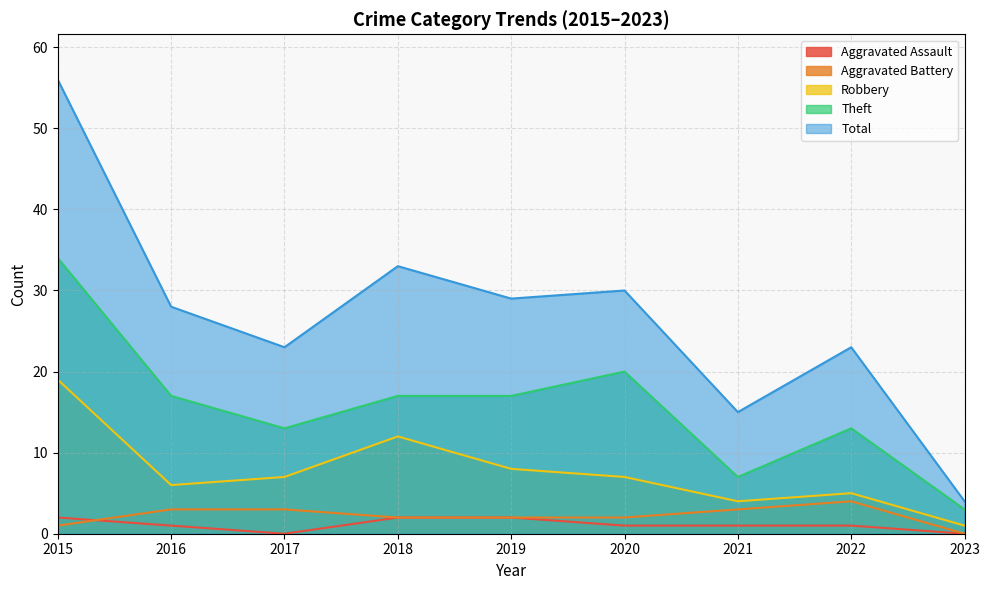

How many data points in Theft are less than 17?

4